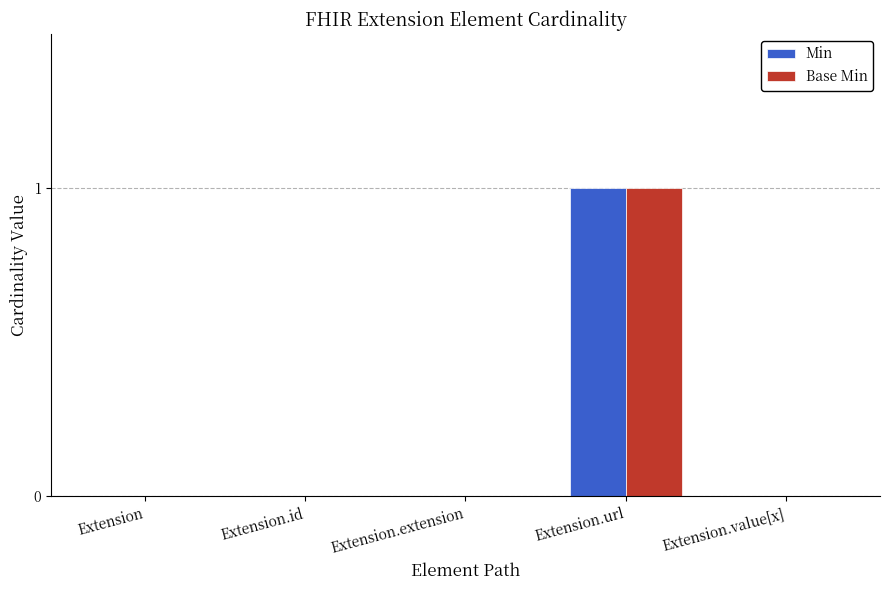

Reading left to right, transcribe all the data shown in this chart.

Min: Extension=0	Extension.id=0	Extension.extension=0	Extension.url=1	Extension.value[x]=0
Base Min: Extension=0	Extension.id=0	Extension.extension=0	Extension.url=1	Extension.value[x]=0